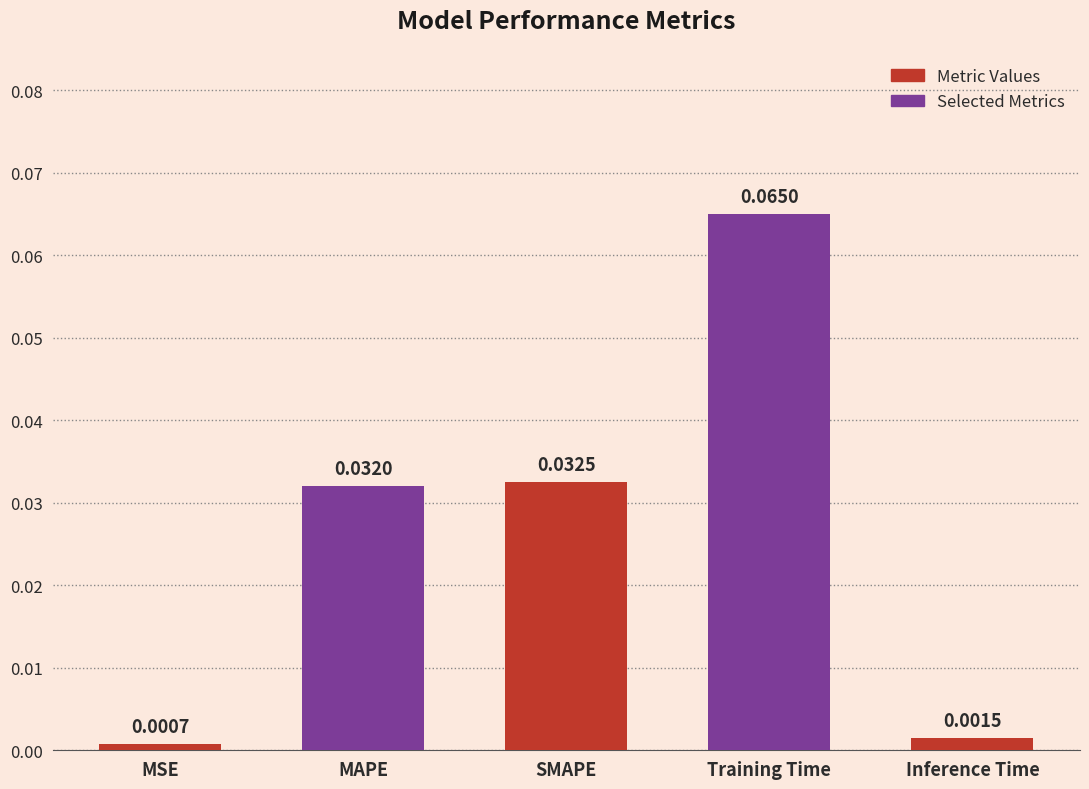

Does the chart contain stacked bars?

No